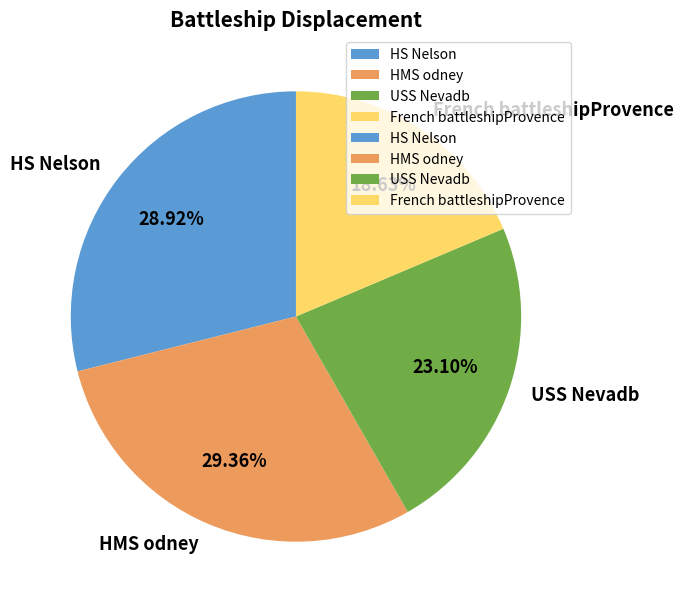

Approximately how many times larger is the value at French battleshipProvence compared to HMS odney?

0.6